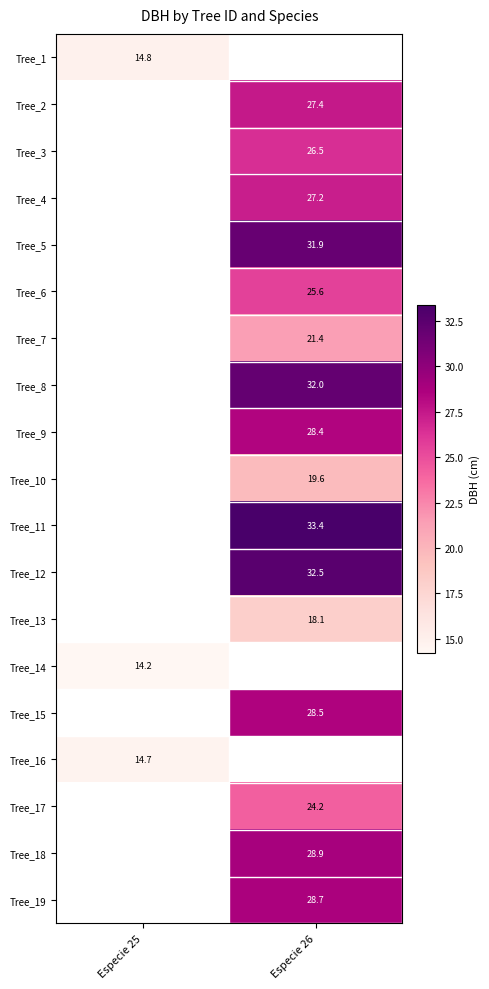

The value of Tree_13 at Especie 26 is 18.1. True or false?

True